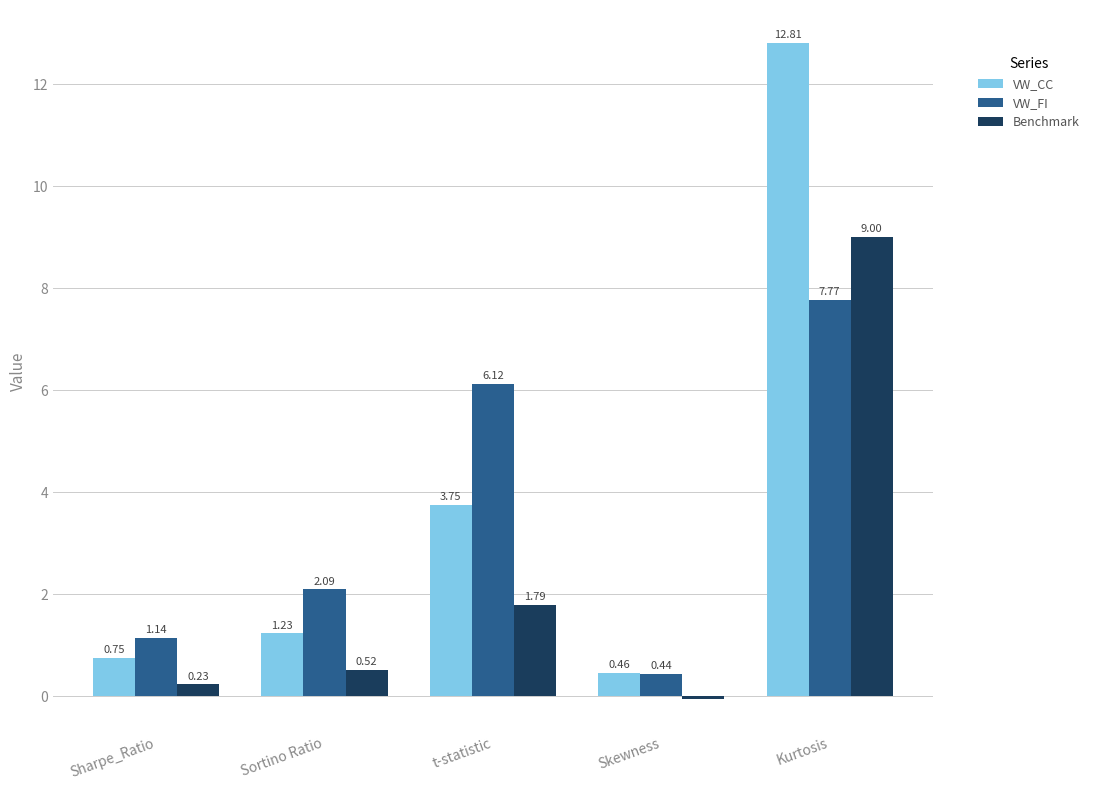

What is the difference between the VW_FI values at Skewness and Kurtosis?

7.3